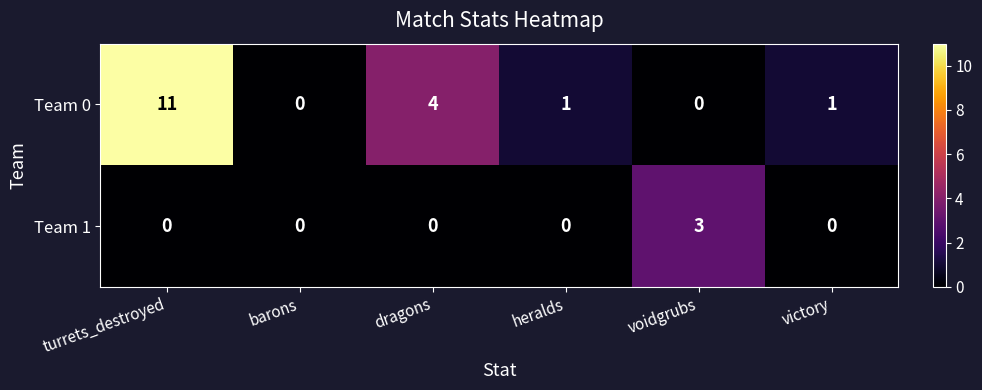

Is it true that Team 1 equals -2 at heralds?

False